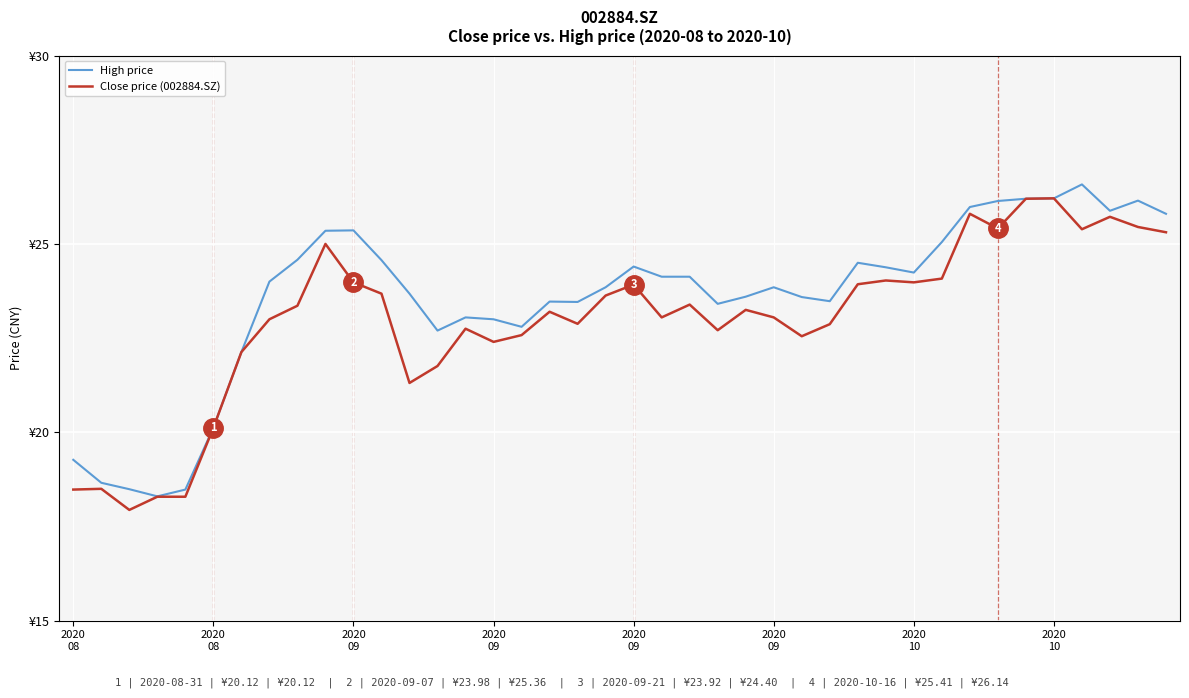

True or false: Close price (002884.SZ) has more than 0 points higher than both neighbors.

True